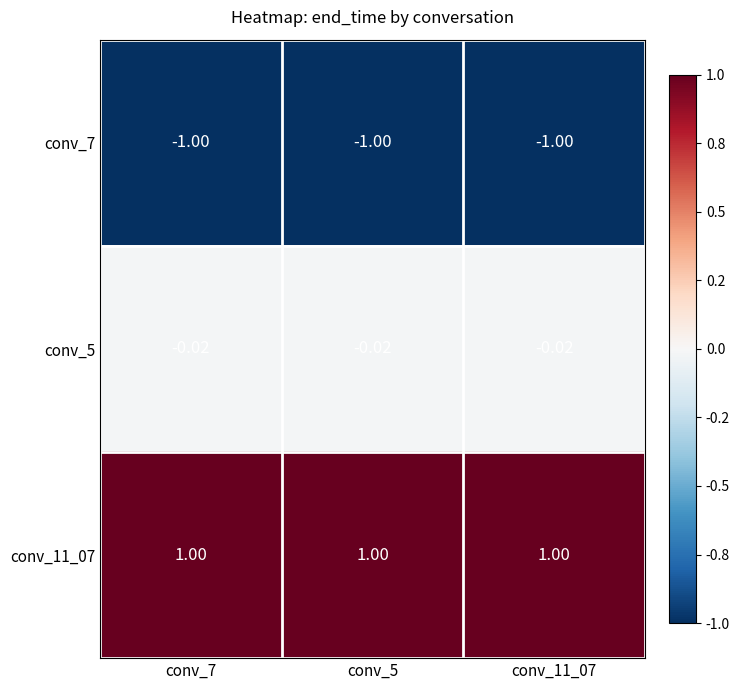

At which category is the sum across all series the highest?

conv_7